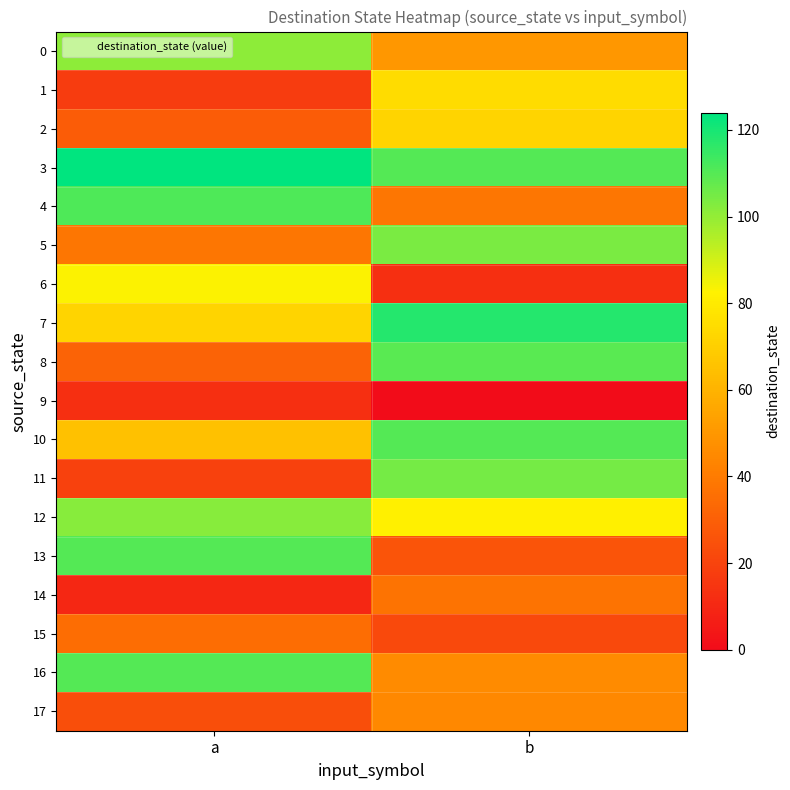

At b, list the series in order from smallest to largest.

9, 6, 15, 13, 14, 4, 17, 16, 0, 2, 1, 12, 5, 11, 8, 3, 10, 7